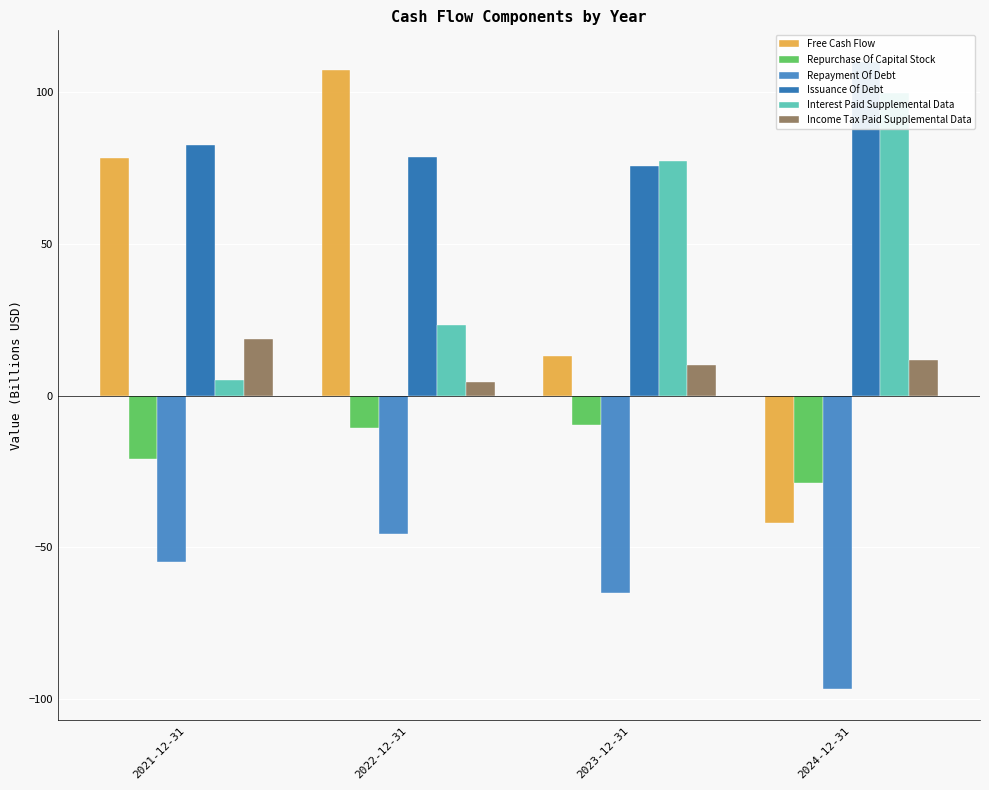

What is the label of the 1st bar from the right?

2024-12-31